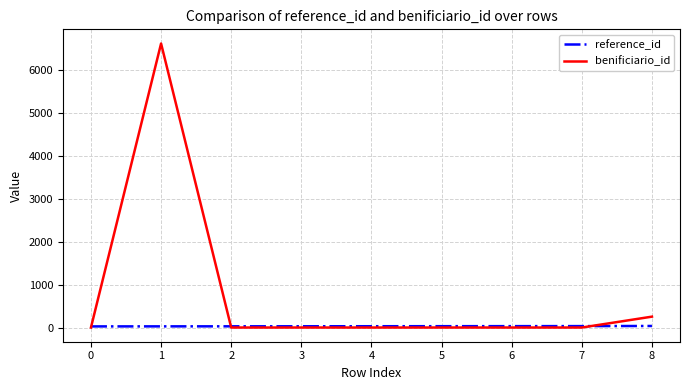

What is the greatest value displayed?

6609